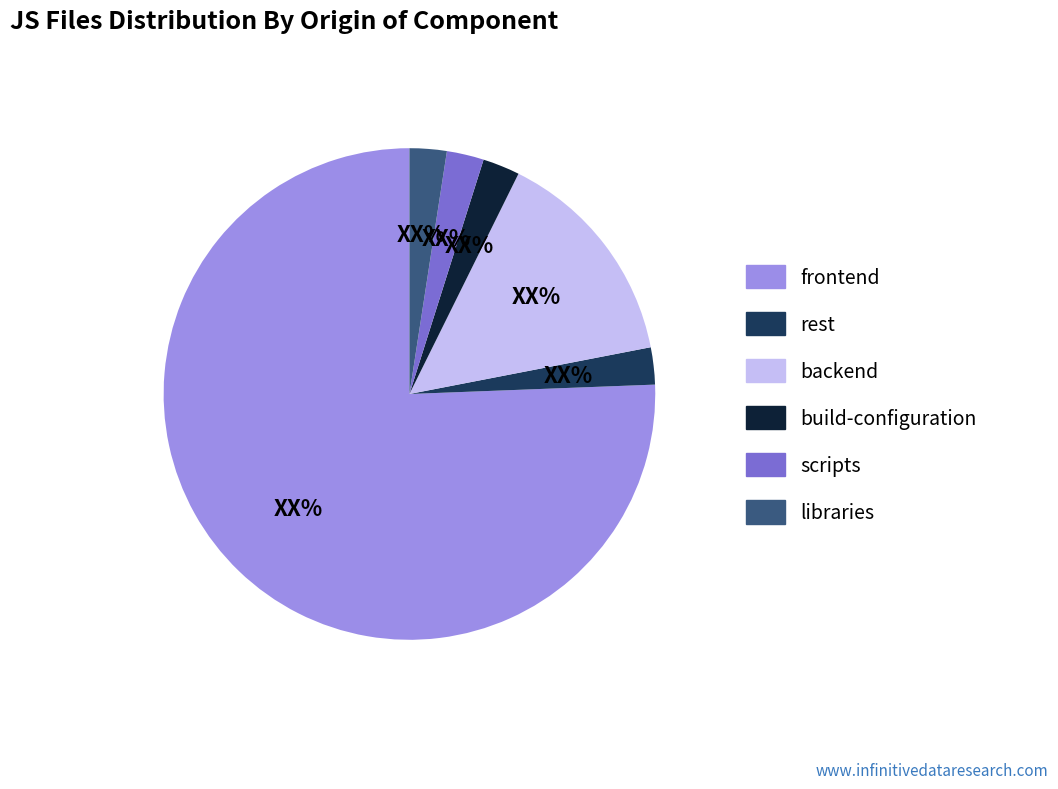

Which category has the biggest portion of the pie?

frontend